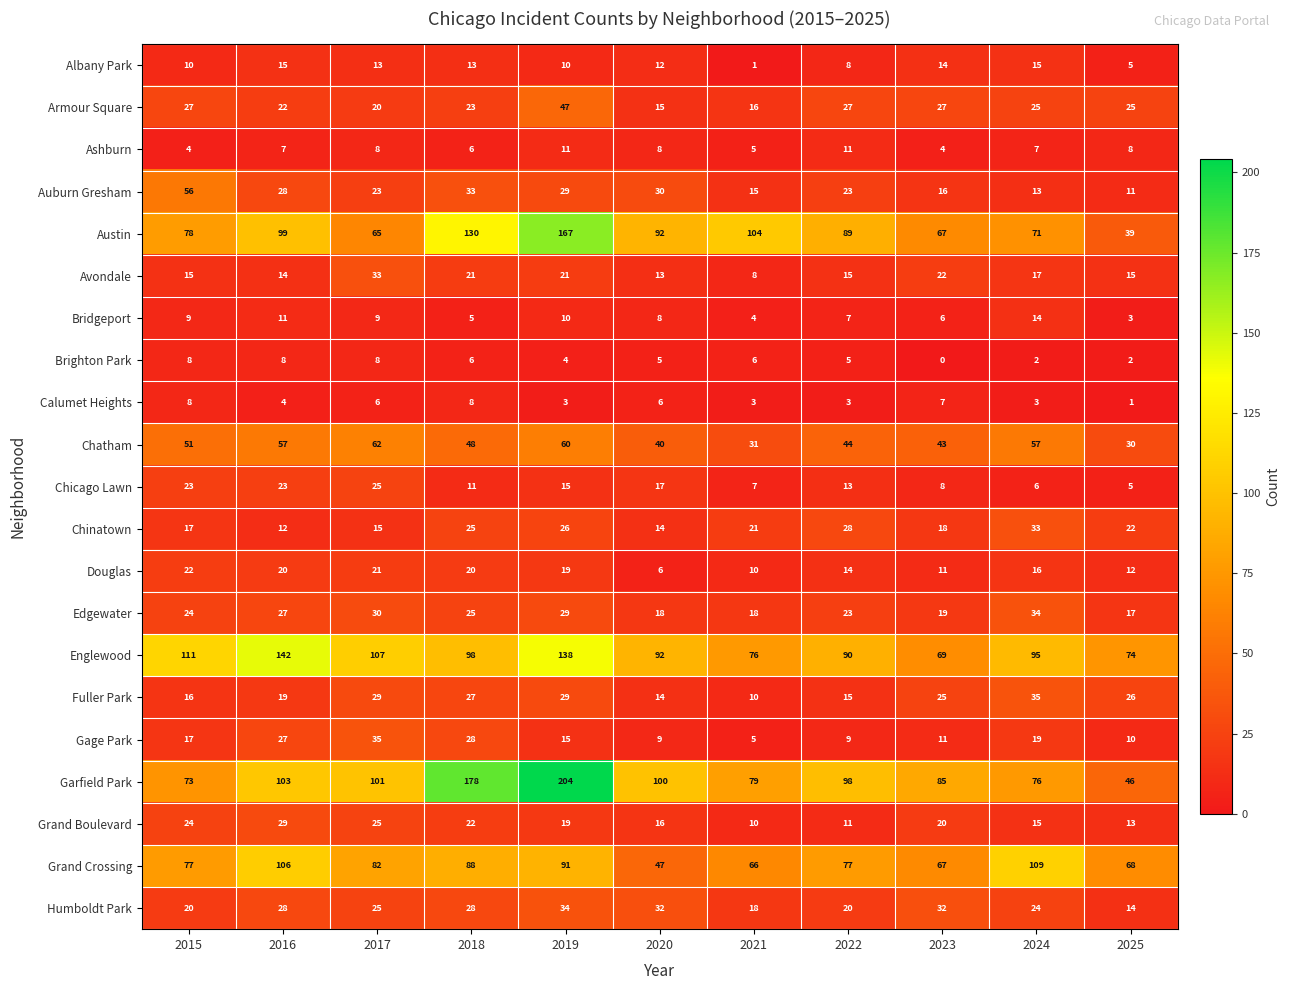

What is the difference between the Brighton Park values at 2020 and 2025?

3